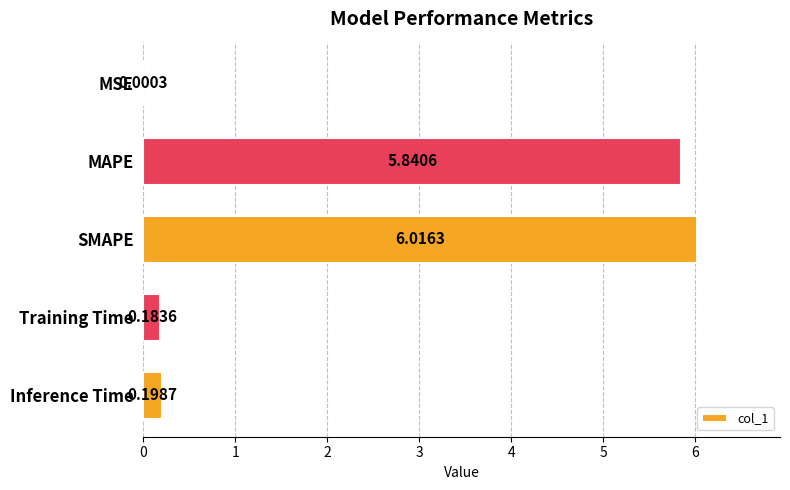

What is the sum of all values?

12.2